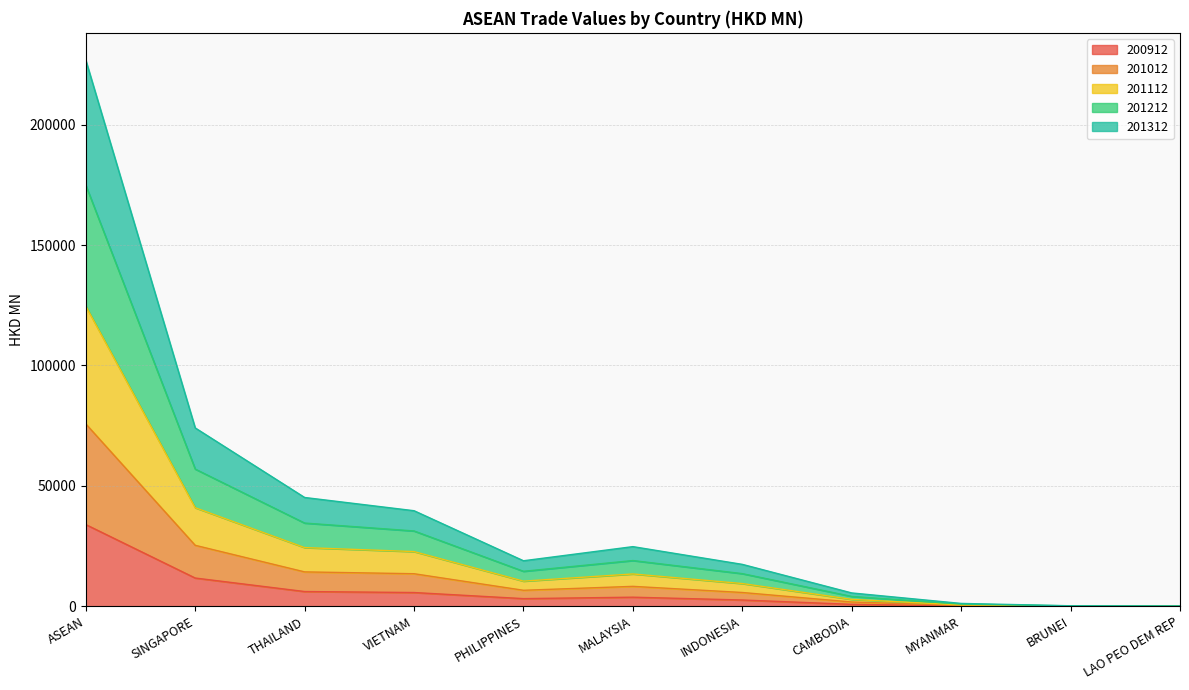

True or false: 201012 and 201212 intersect in this chart.

False